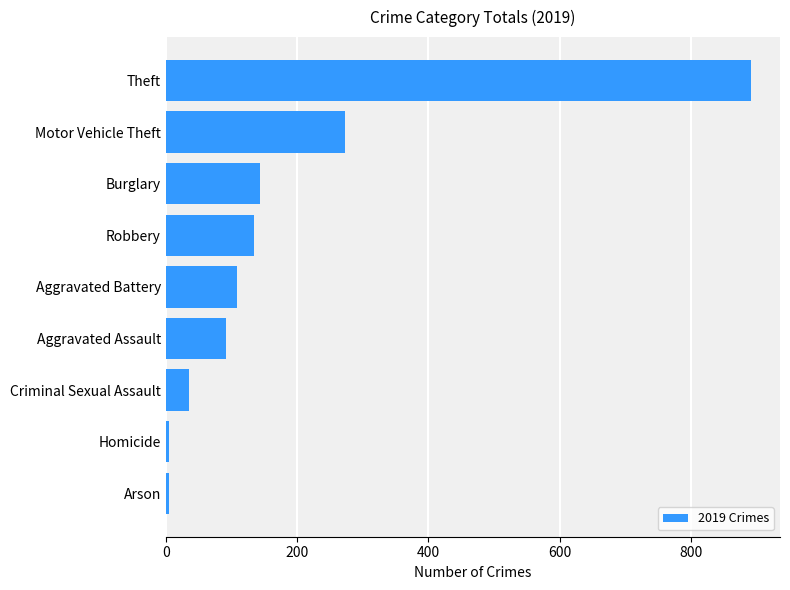

Reading top to bottom, what are all the values shown in this chart?

Theft=891	Motor Vehicle Theft=273	Burglary=143	Robbery=135	Aggravated Battery=108	Aggravated Assault=92	Criminal Sexual Assault=35	Homicide=5	Arson=5